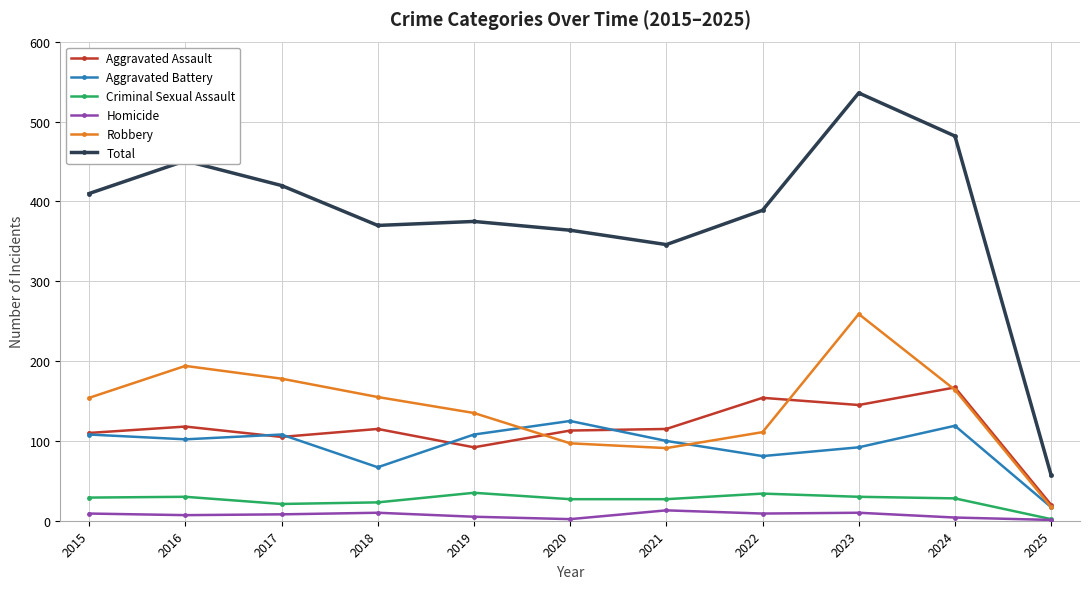

The Total series shows 482 at 2024. True or false?

True